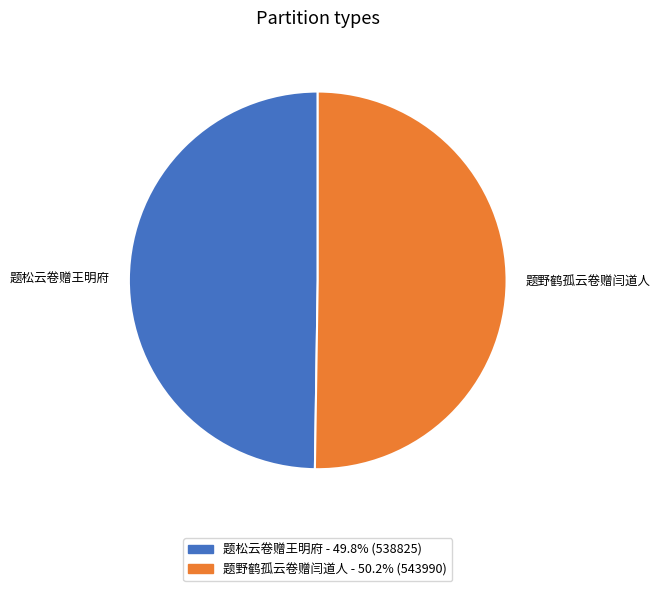

Is the sum of 题松云卷赠王明府 and 题野鹤孤云卷赠闫道人 greater than half?

Yes